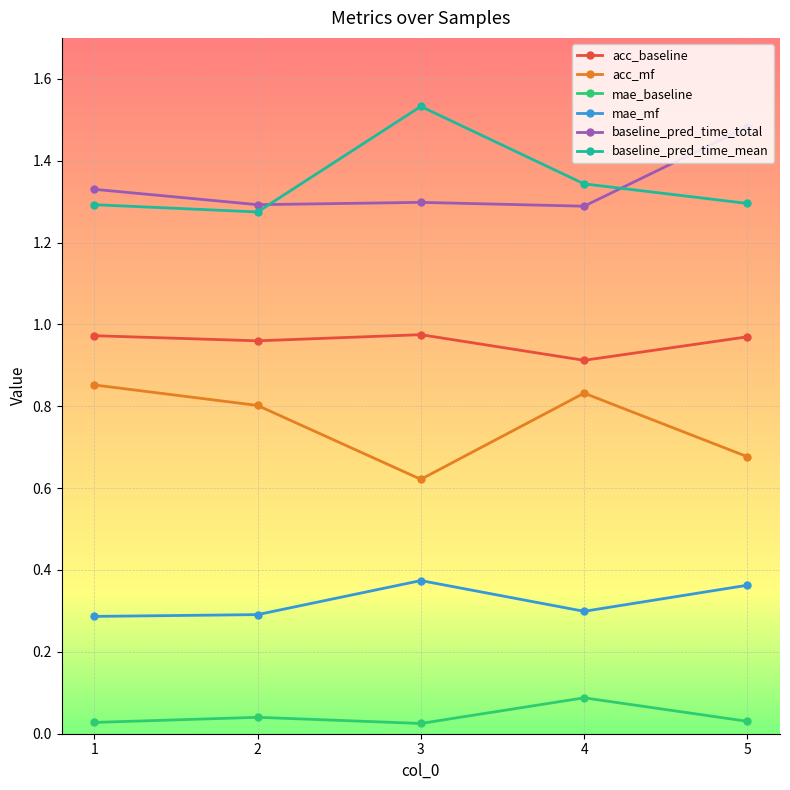

True or false: baseline_pred_time_mean and acc_baseline cross at least once.

False